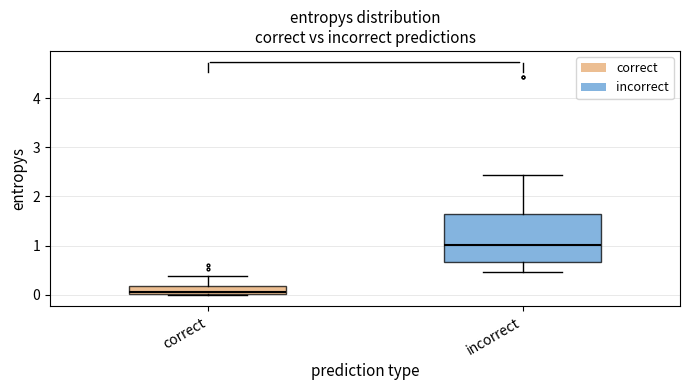

Reading left to right, read every box against the y-axis: the position of its median line, the range the box covers, and the ends of its whiskers. The values are not printed on the chart, so give them approximately, as read against the axis.

correct: median 0.1, box 0.0 to 0.2, whiskers 0.0 to 0.4
incorrect: median 1.0, box 0.7 to 1.6, whiskers 0.5 to 2.4